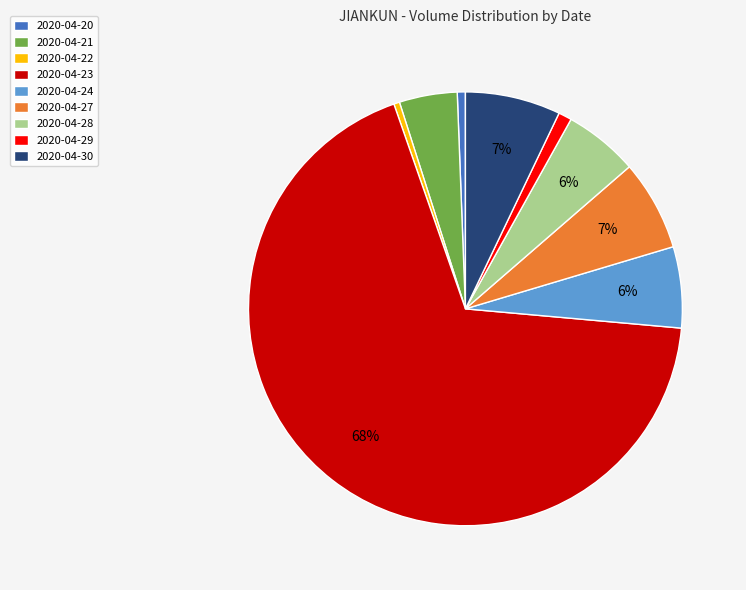

Count the number of slices in the pie.

9